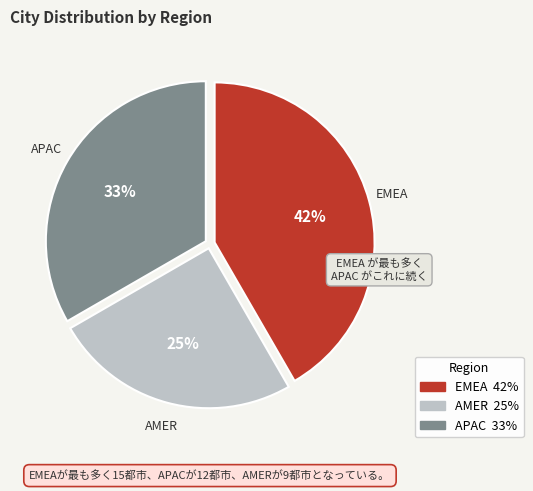

How many segments does this pie chart have?

3